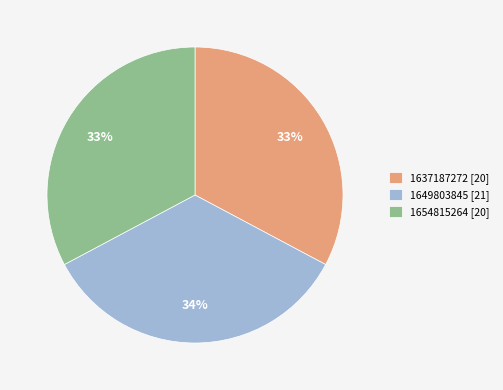

Is there a majority slice in this chart?

No